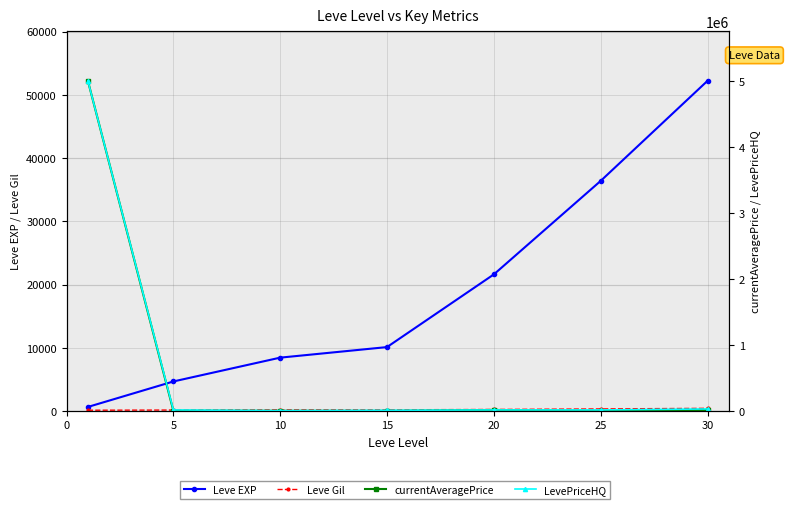

True or false: Leve EXP and Leve Gil intersect in this chart.

False